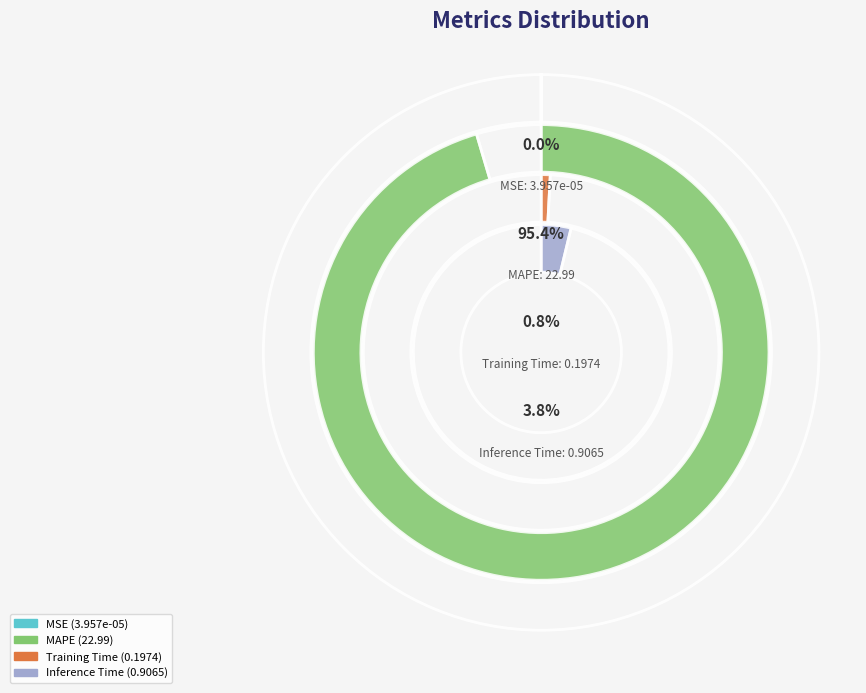

Which category has the biggest portion of the pie?

MAPE